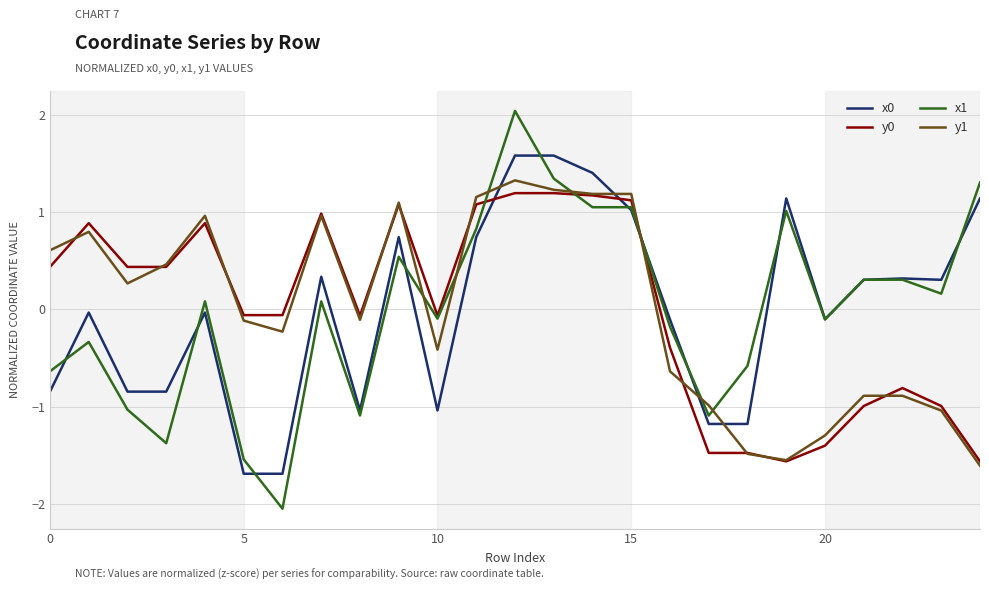

What is the highest value of the x1 series?

2.0